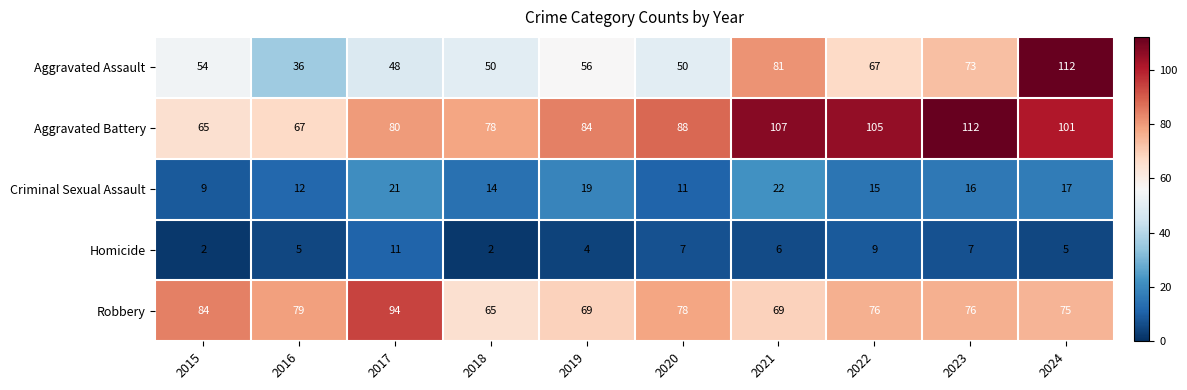

Where does the Criminal Sexual Assault series first go above 16?

2017